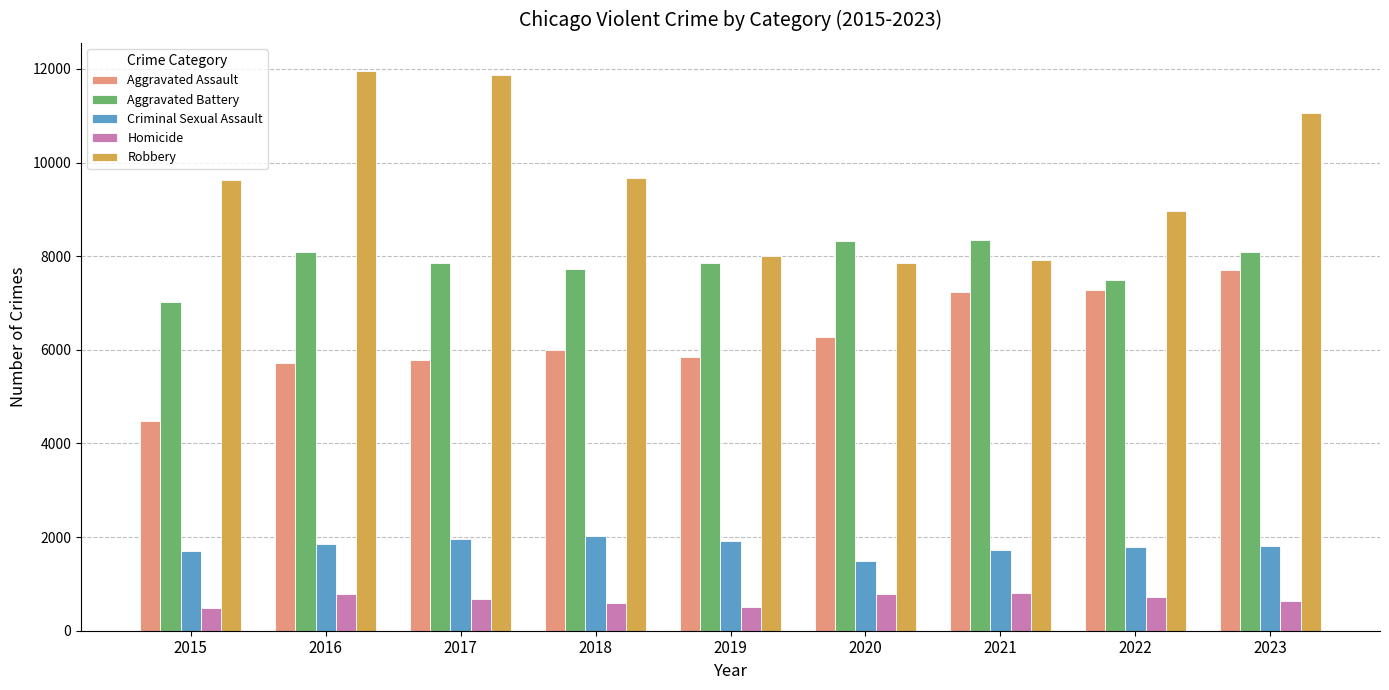

Which series has the largest total across all categories?

Robbery